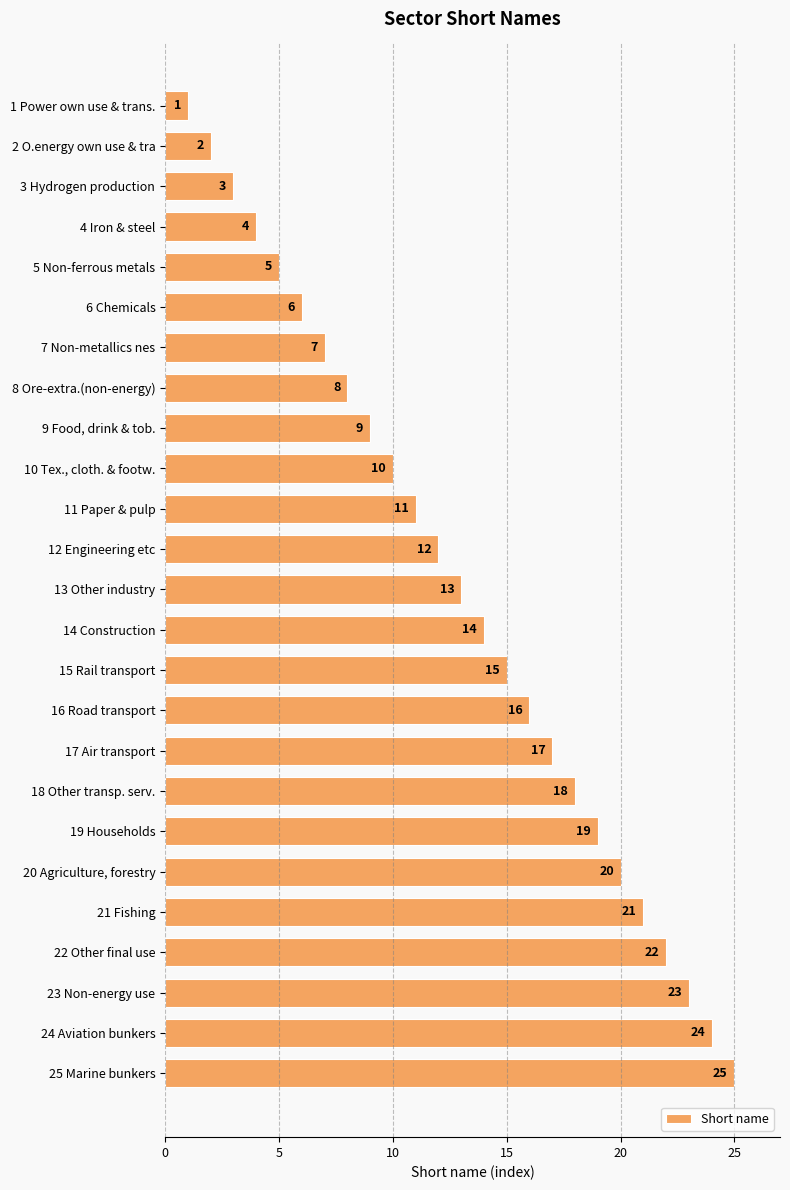

At which category does the chart reach its peak across all series?

25 Marine bunkers